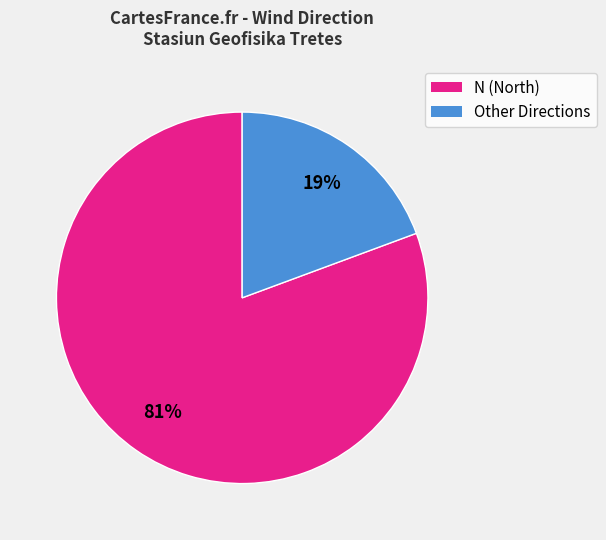

Is there a majority slice in this chart?

Yes